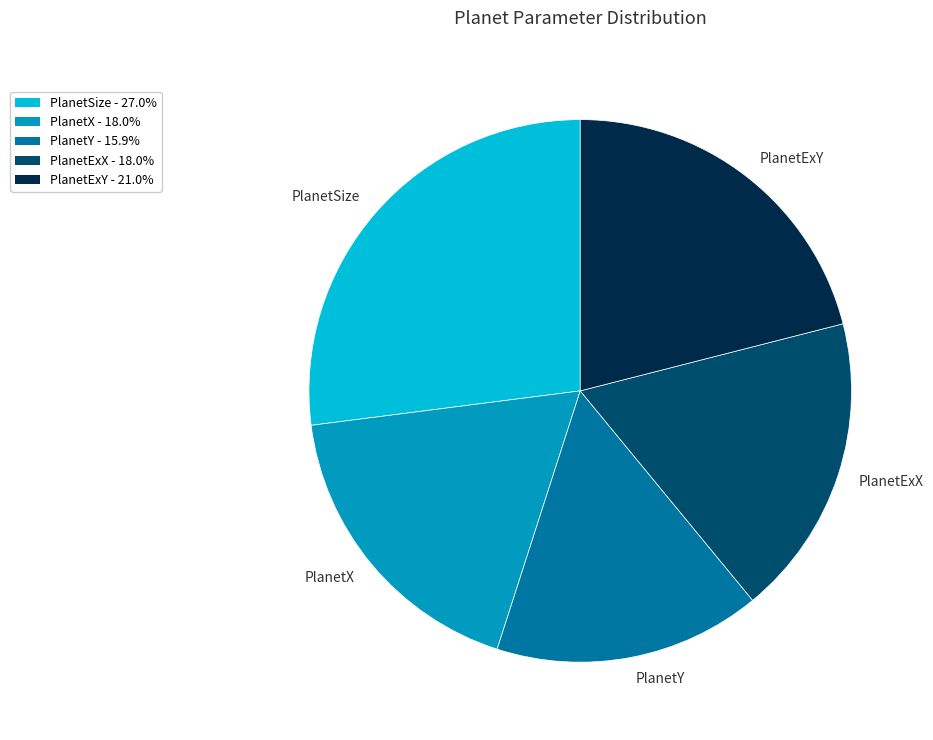

Is it true that PlanetY is 3% of the pie?

False